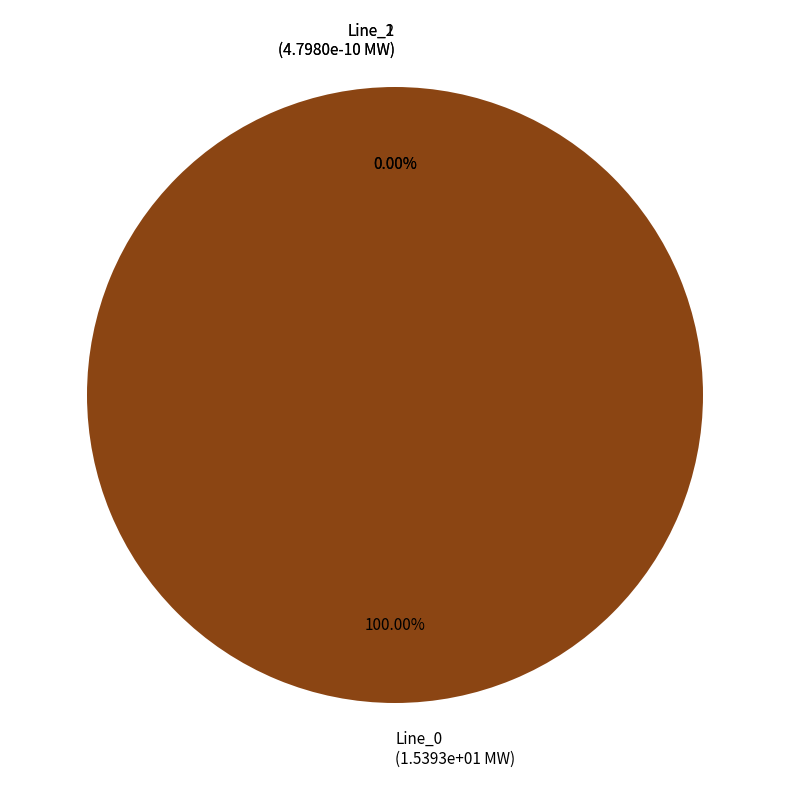

Which category has the biggest portion of the pie?

Line_0